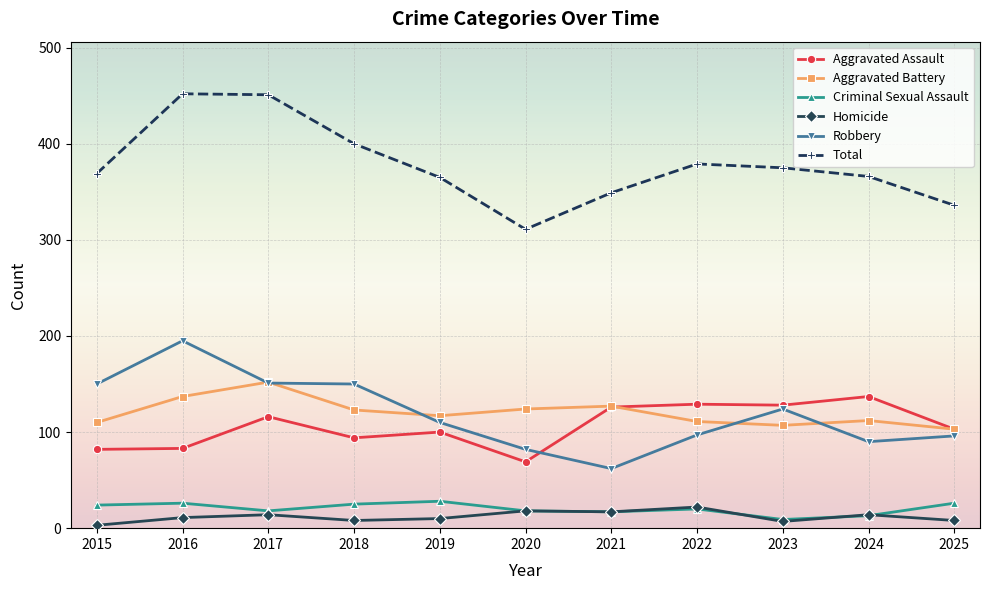

Is this an area chart (filled region under the line)?

No